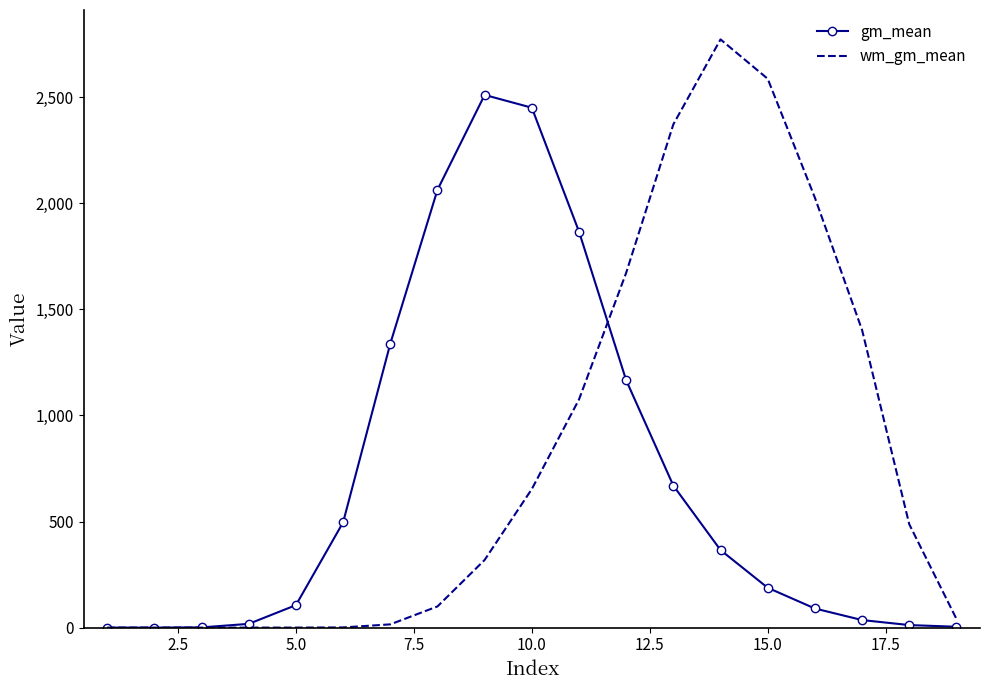

What is the maximum value for wm_gm_mean?

2772.1